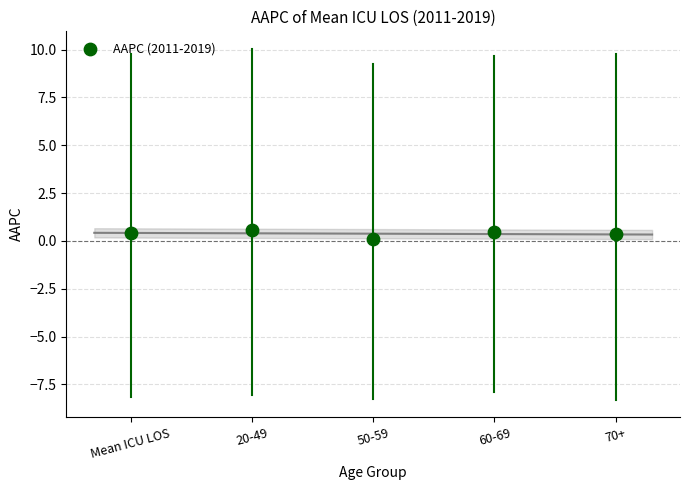

What is the range of Y values (max minus min)?

0.5